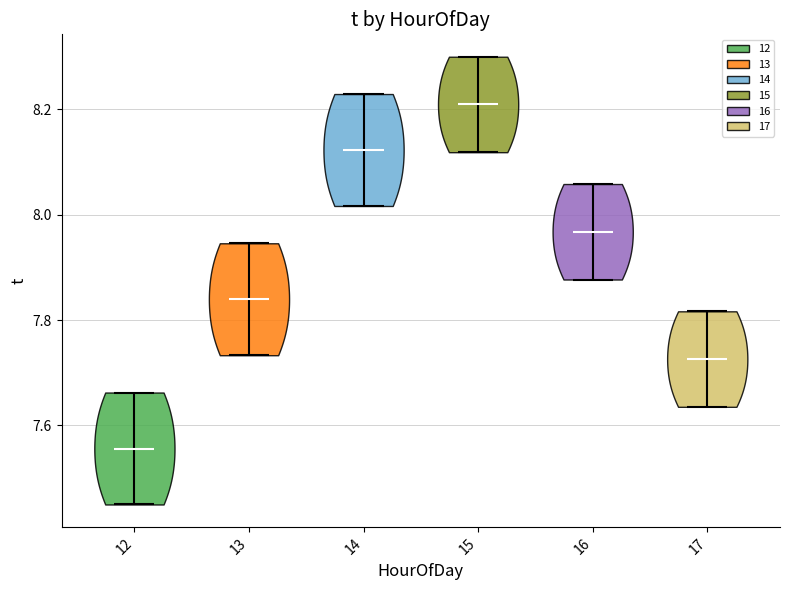

What is the highest point the violin at x = 12 reaches on the y-axis? The values are not printed on the chart, so give them approximately, as read against the axis.

7.66